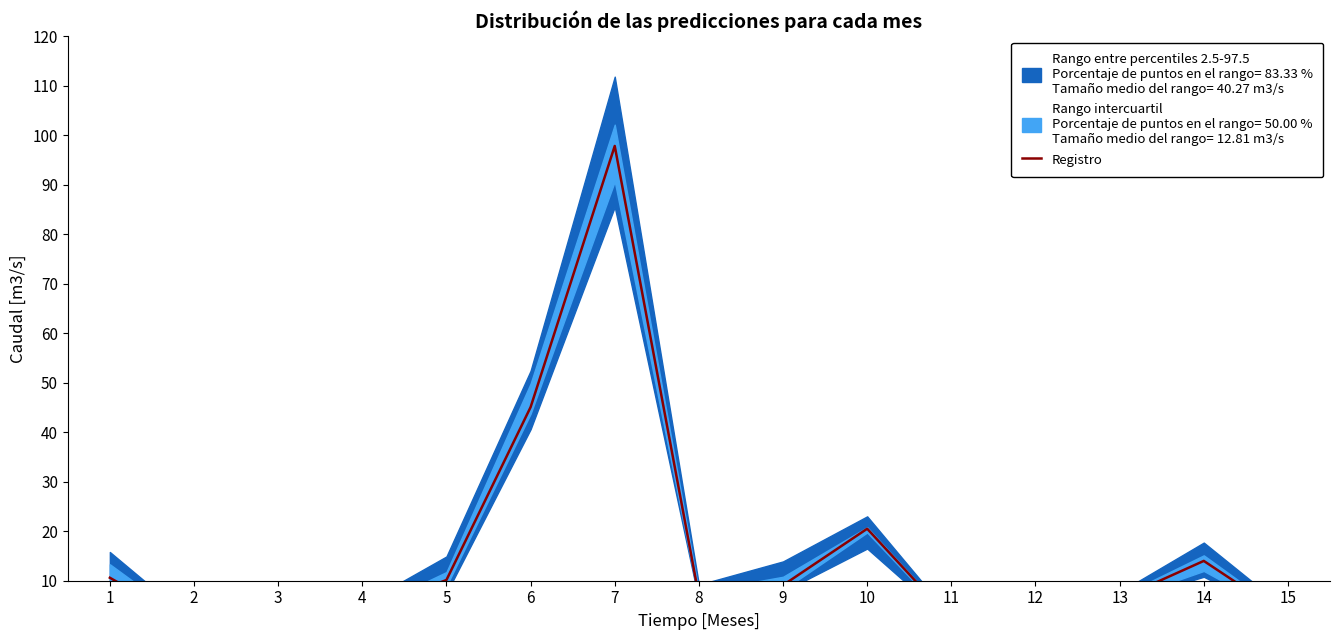

Between 6 and 2, which is larger?

6